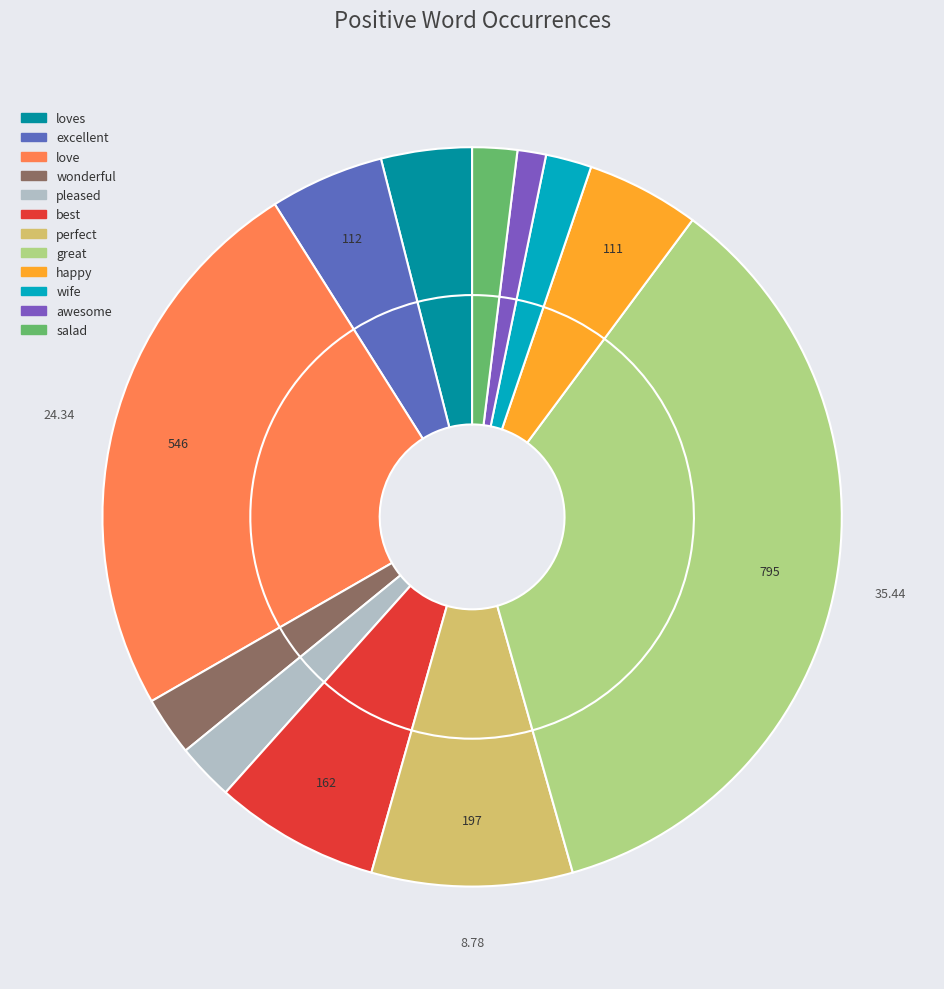

How many slices are in this pie chart?

12